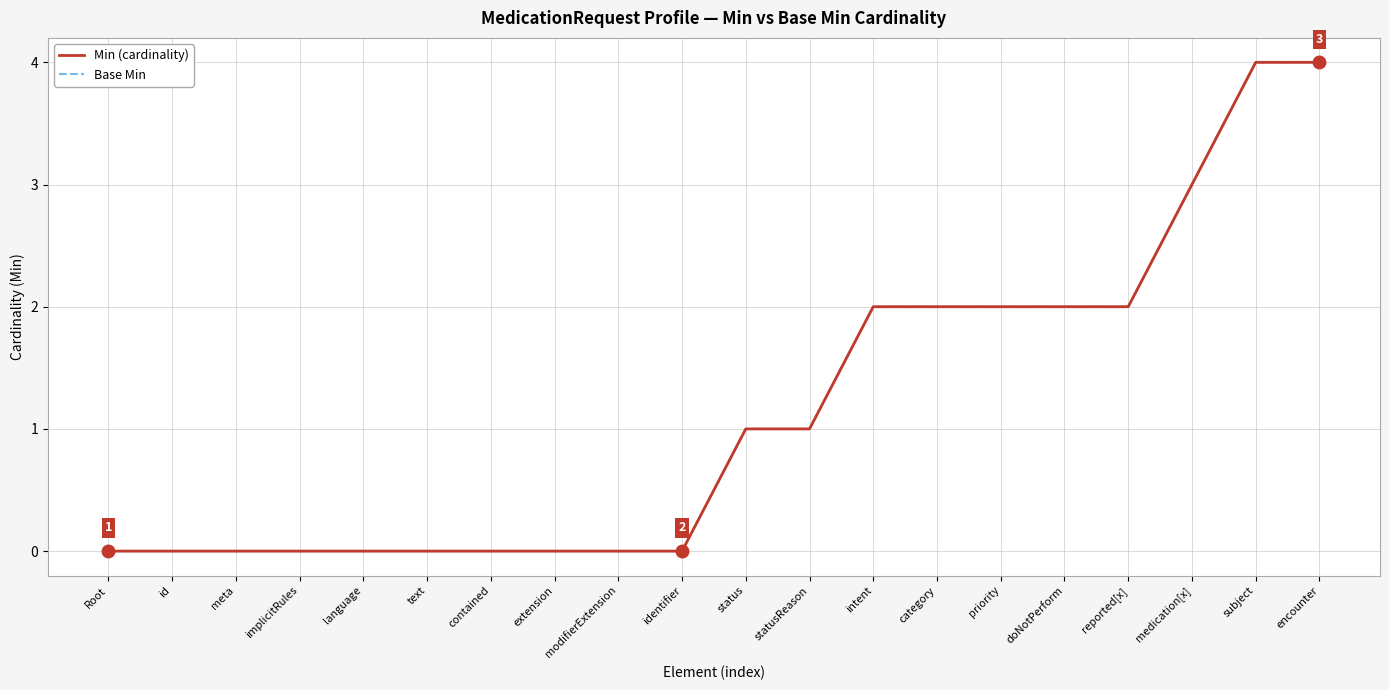

Rank the series at category from highest to lowest value.

Min (cardinality), Base Min